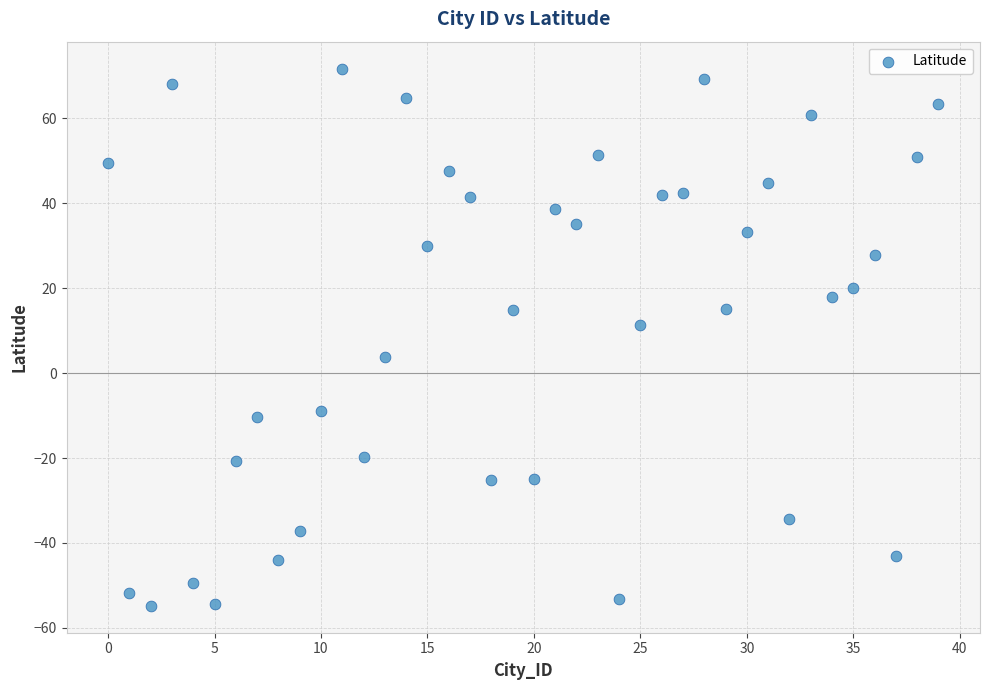

What is the range of X values (max minus min)?

39.0